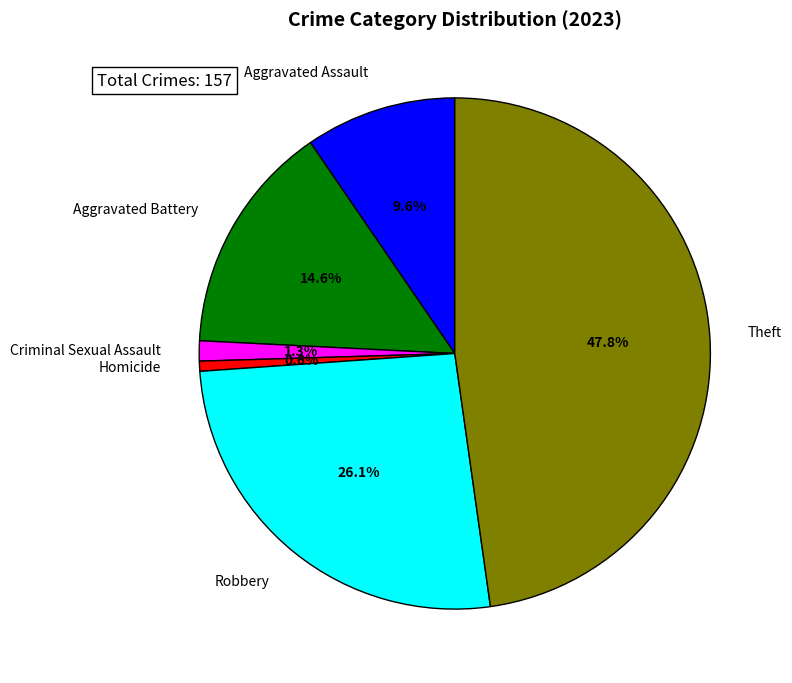

To the nearest percent, what percentage of the pie is Aggravated Assault?

10%